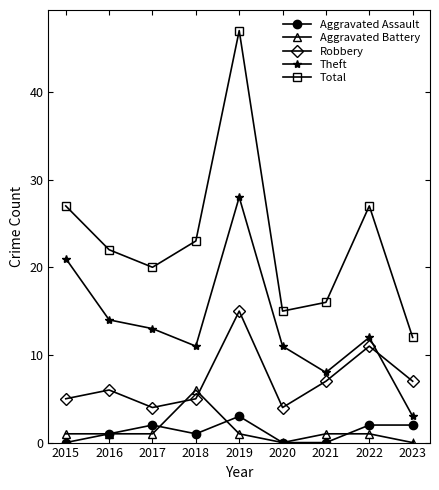

What is the highest value of the Aggravated Battery series?

6